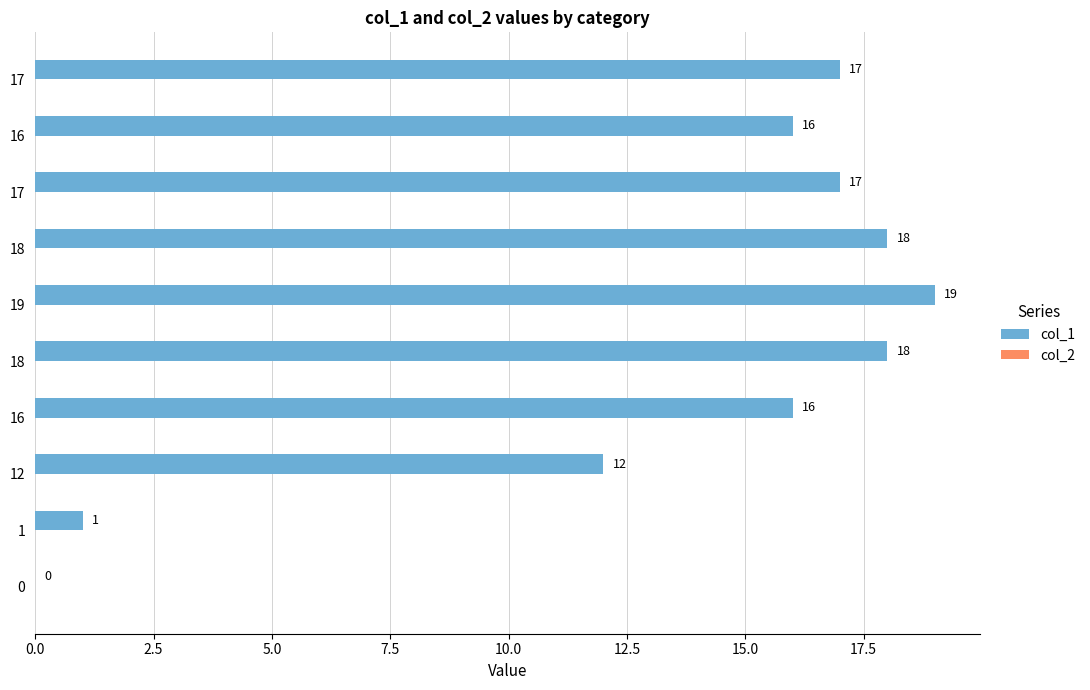

How many positive values are there?

9